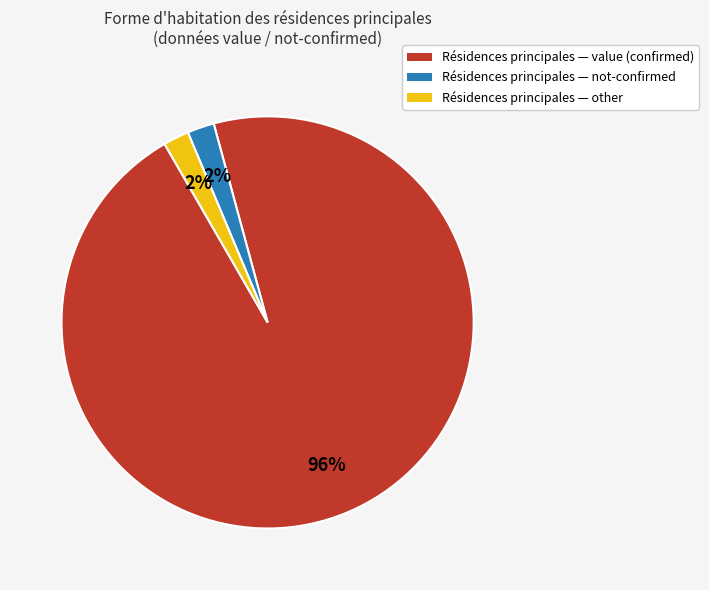

True or false: Résidences principales — value (confirmed) accounts for 84% of the total.

False